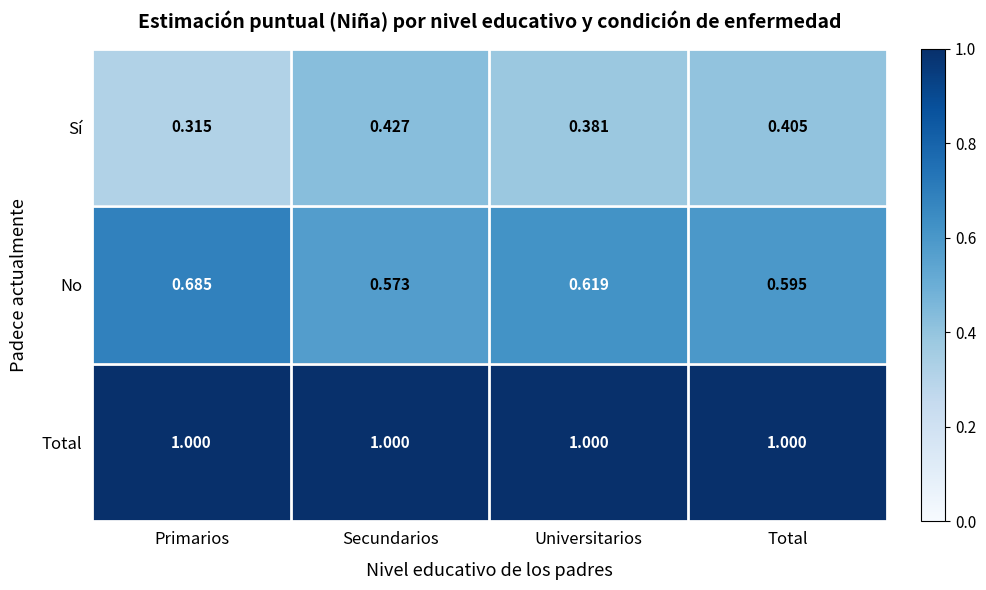

Rank the series by their average value, from highest to lowest.

Total, No, Sí